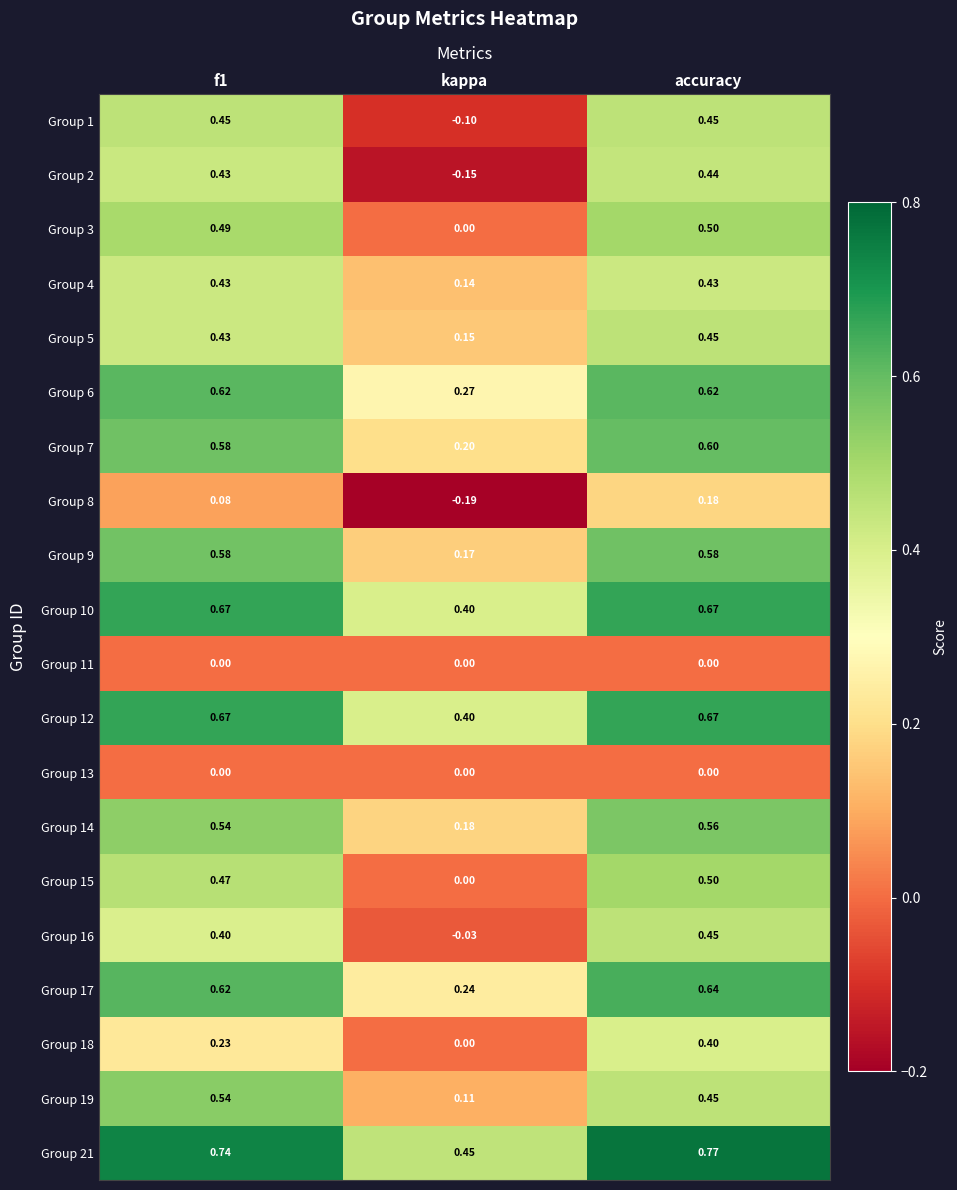

Which category has the lowest value across all series?

kappa